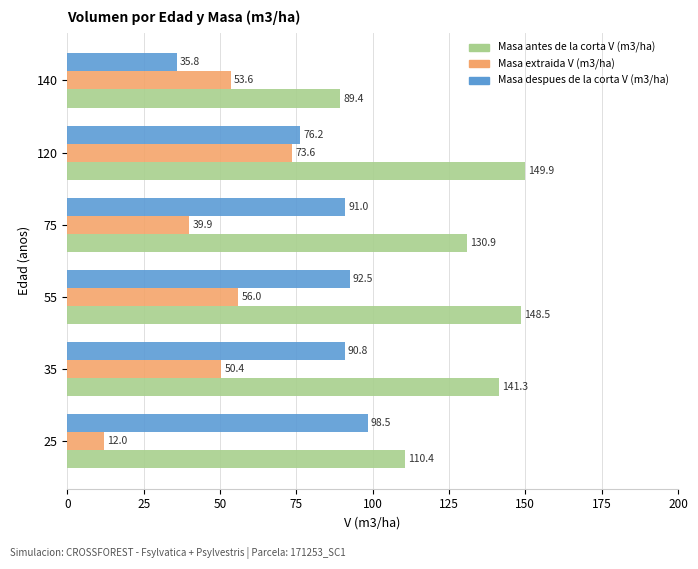

What is the average value of the Masa antes de la corta V (m3/ha) series?

128.4